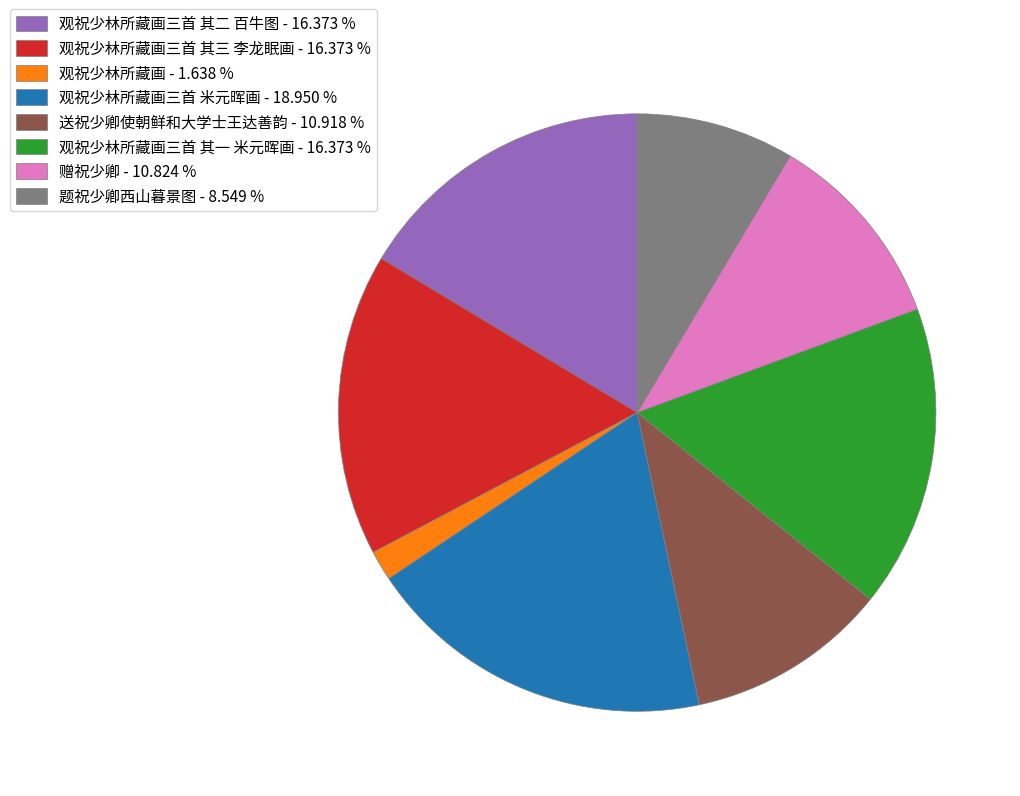

Which category has the smallest portion of the pie?

观祝少林所藏画 - 1.638 %